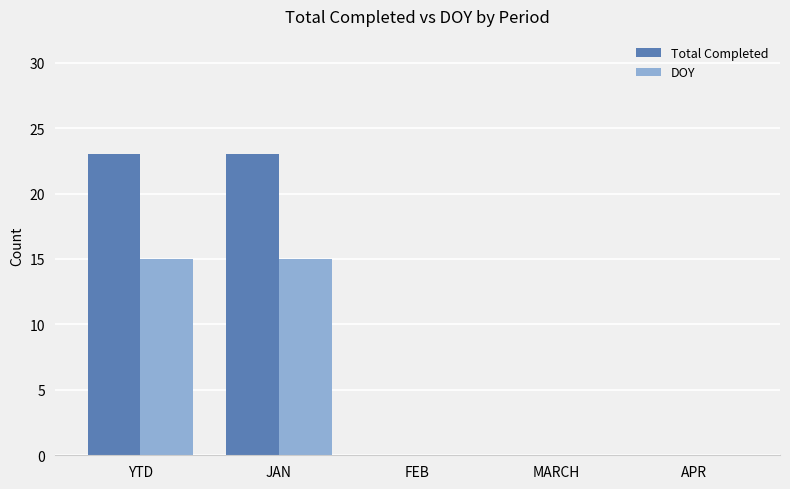

The value of Total Completed at JAN is 23. True or false?

True